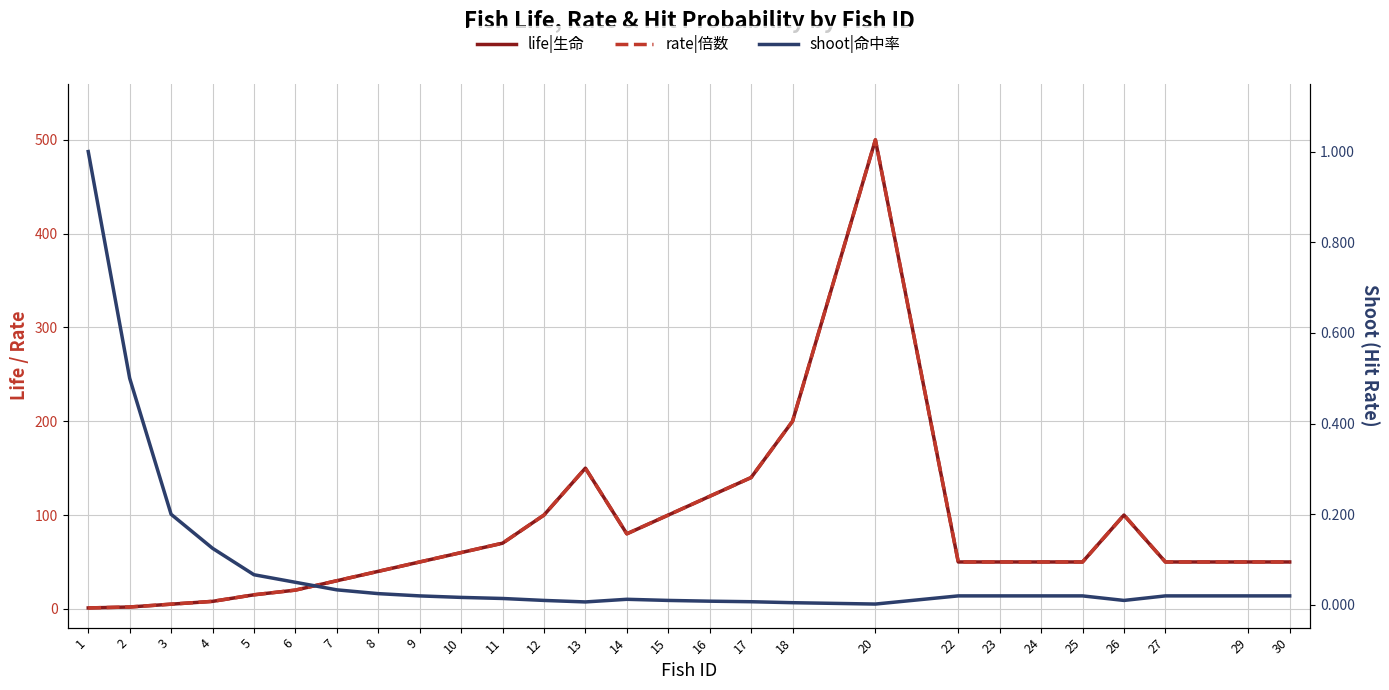

Between 13 and 24, which series saw the biggest shift?

life|生命